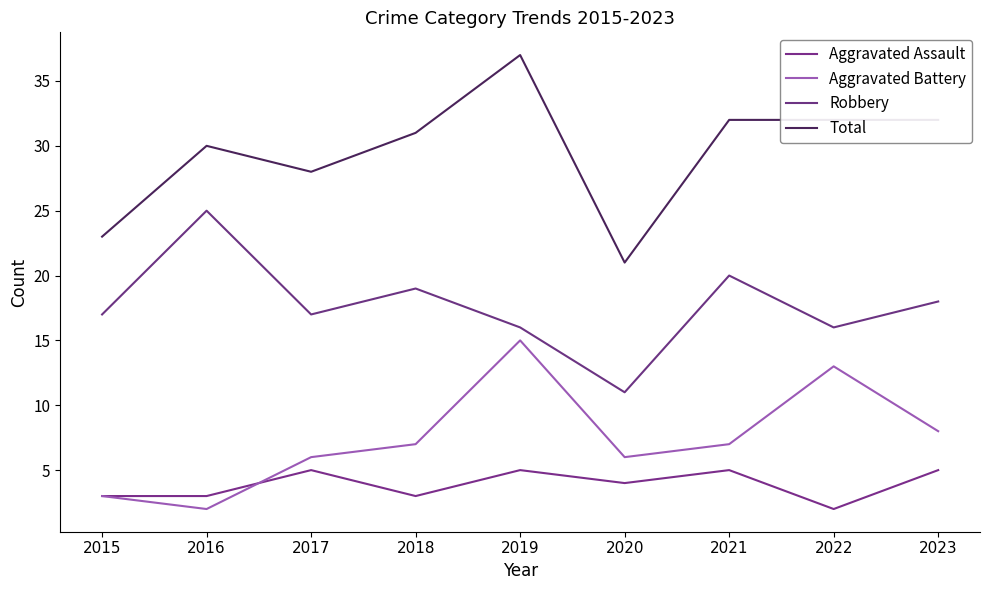

Read the Aggravated Assault value at 2022.

2